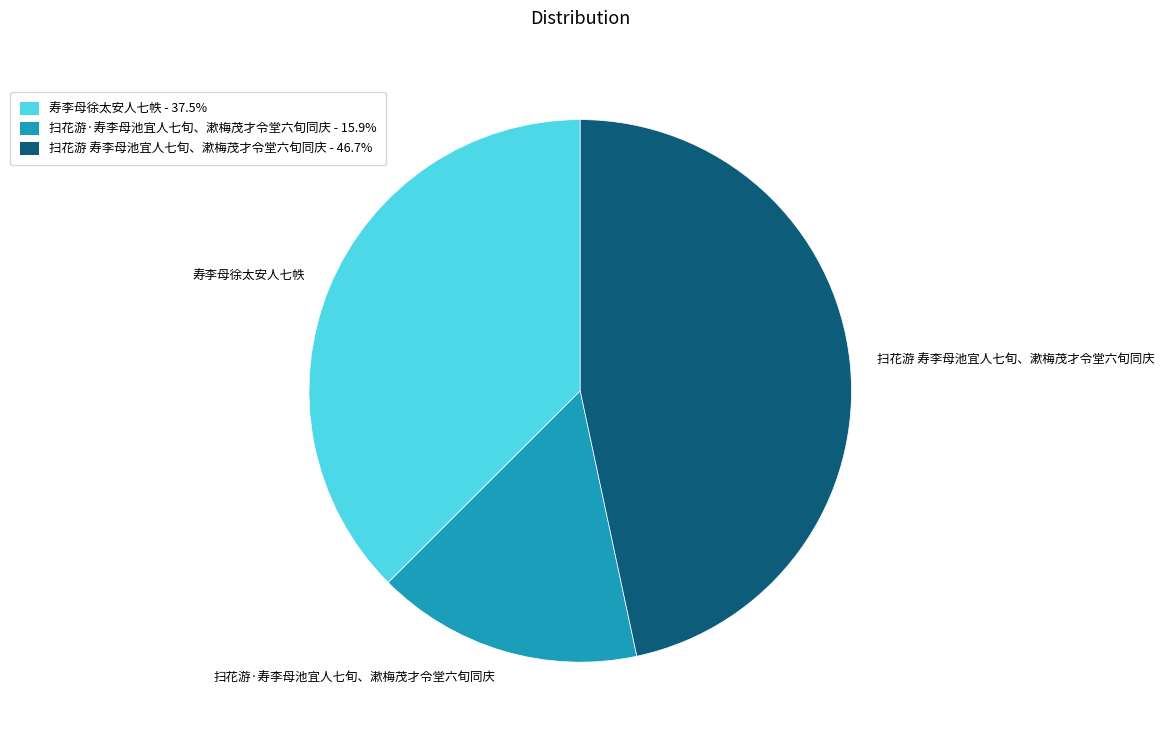

Approximately how many times larger is the value at 寿李母徐太安人七帙 compared to 扫花游 寿李母池宜人七旬、漱梅茂才令堂六旬同庆?

0.8